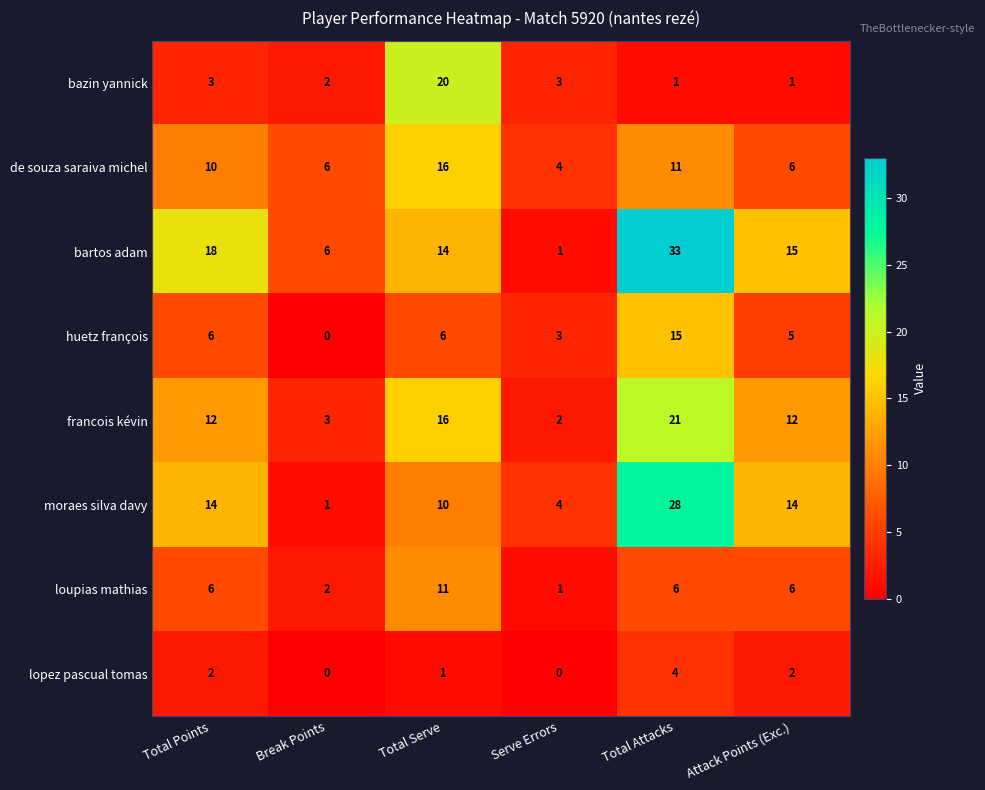

At how many categories does at least one series exceed 23?

1